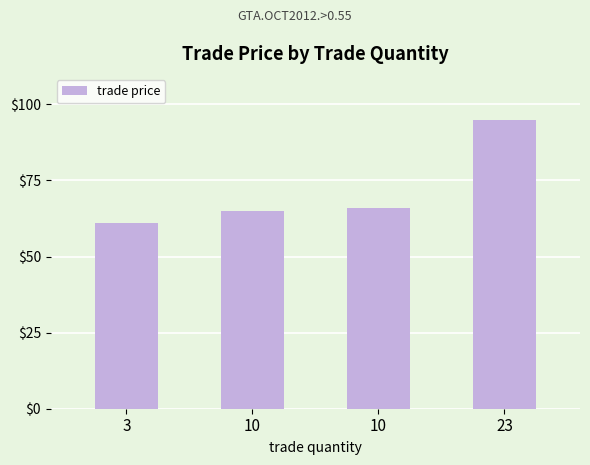

True or false: the data shows 95 at 23.

True